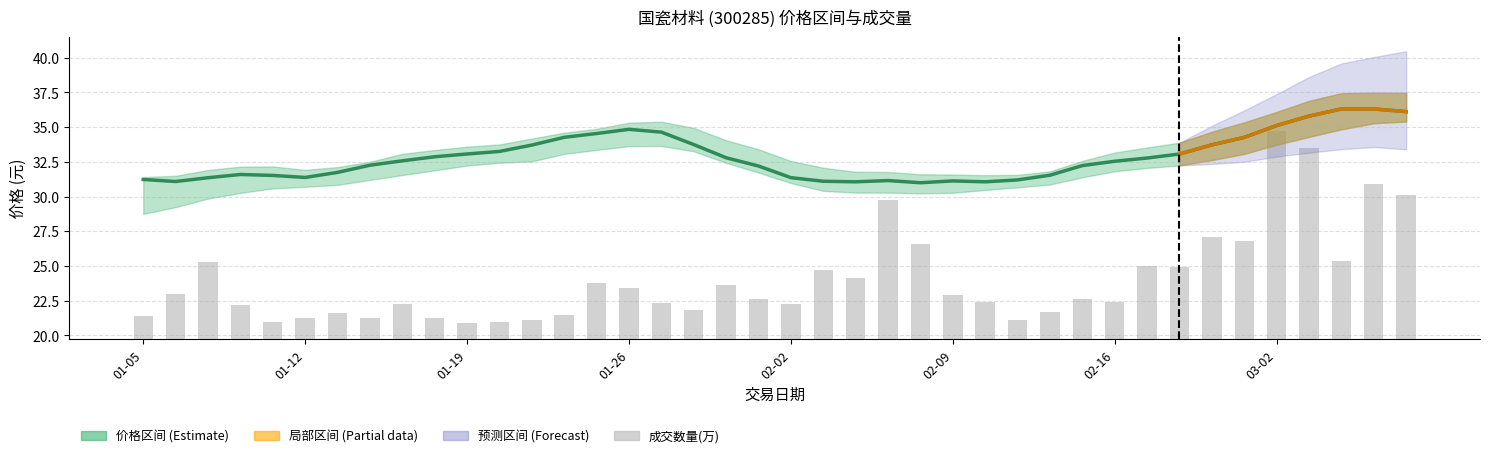

What is the highest value of the 最近成交 (Close) series?

36.3